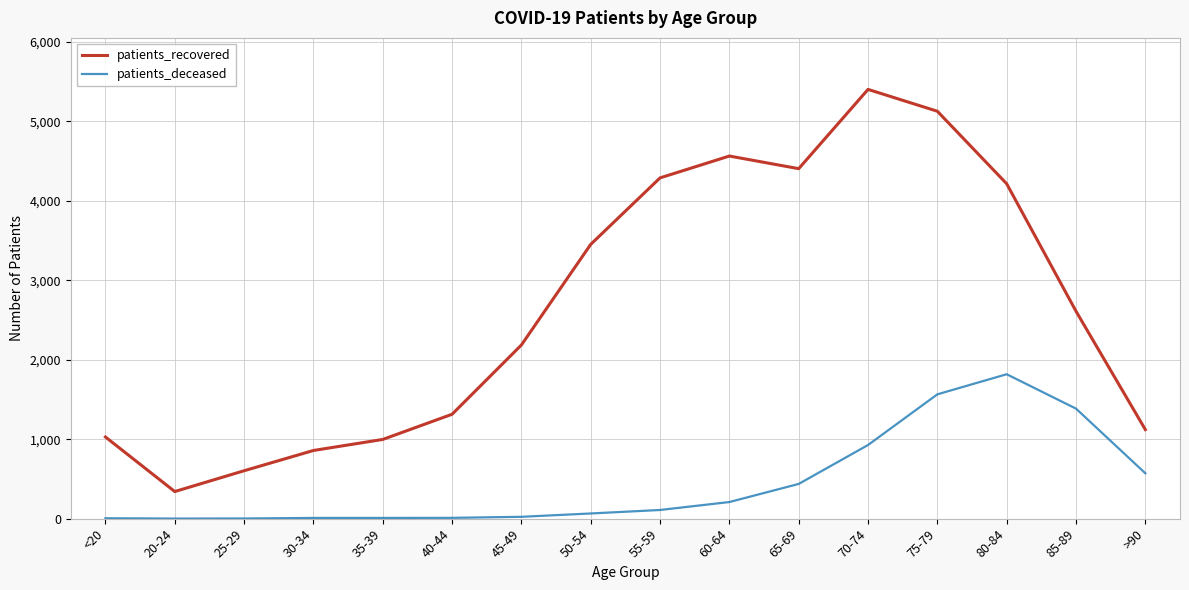

Between 55-59 and 80-84, which series saw the biggest shift?

patients_deceased